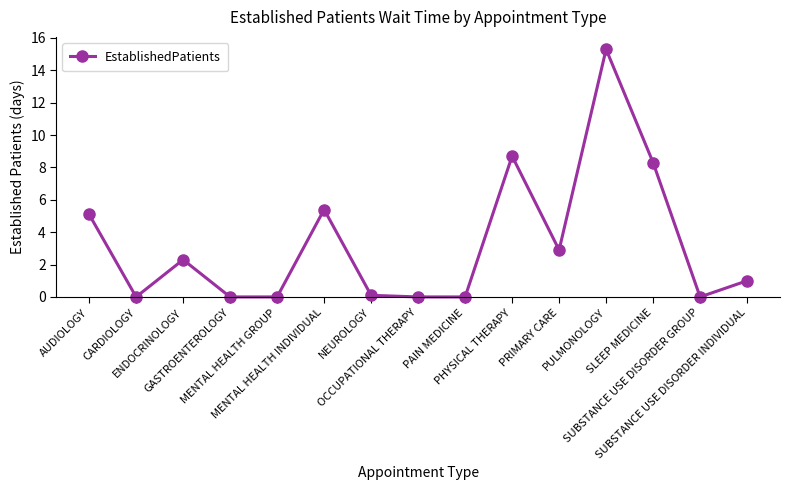

Where is the first local maximum?

ENDOCRINOLOGY